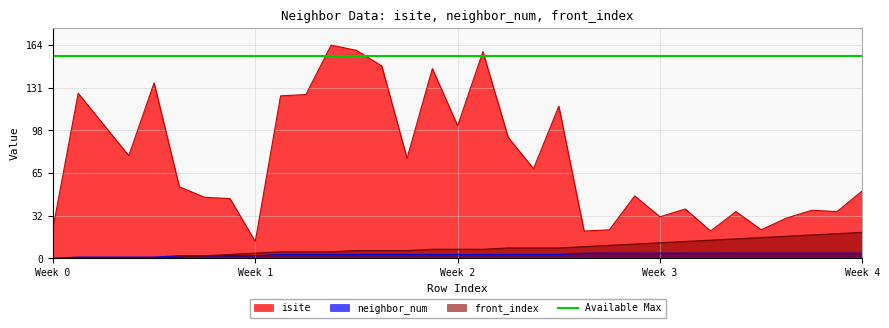

How many positive values does the neighbor_num series have?

32